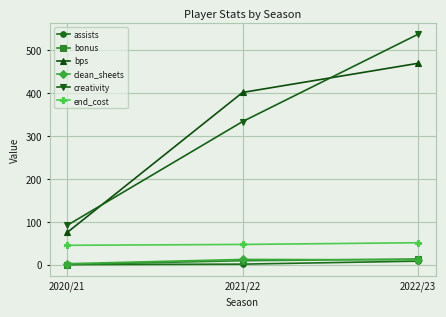

What is the label of the 2nd point from the left?

2021/22